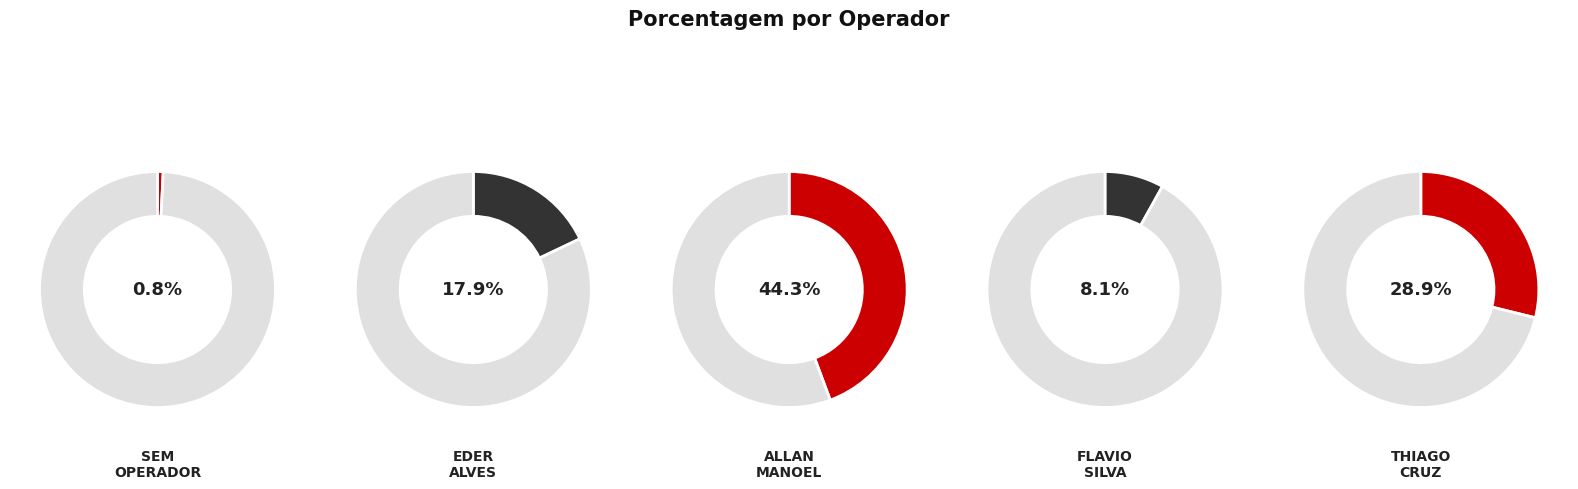

How many segments does this pie chart have?

5